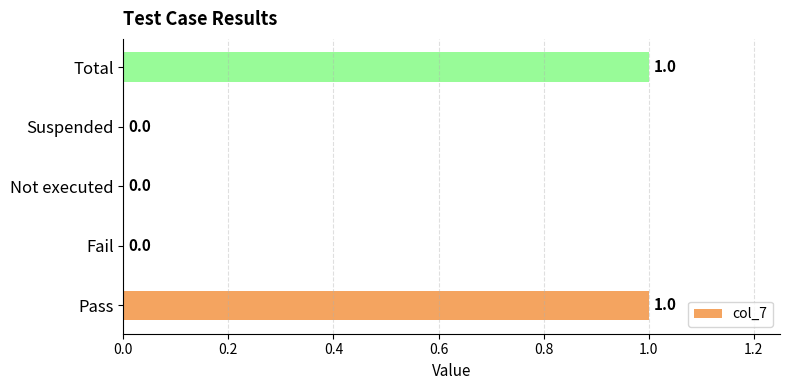

Count the number of values greater than 0.

2